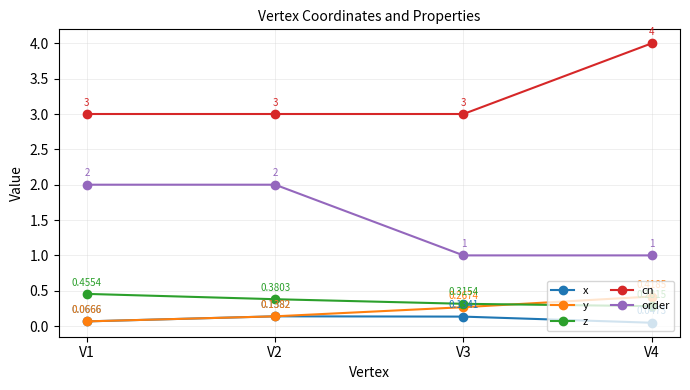

True or false: x has more than 0 interior local peaks.

True